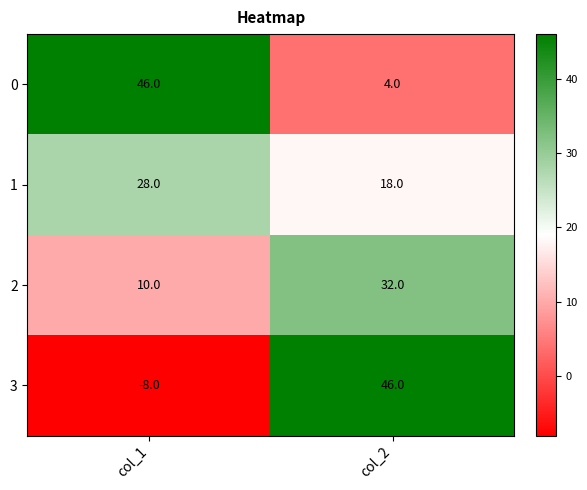

List the series in order of their overall mean, lowest first.

3, 2, 1, 0